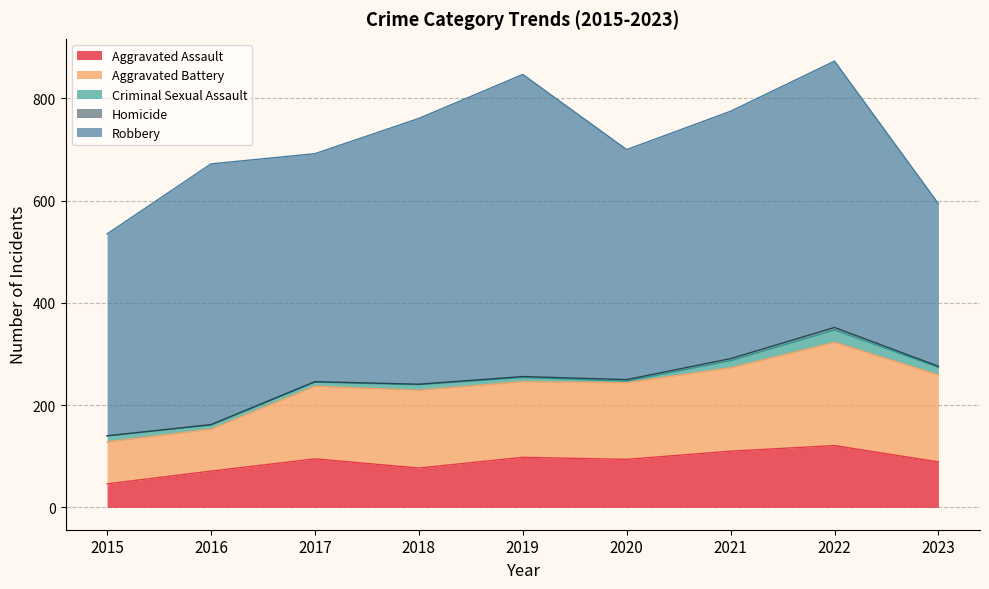

True or false: Homicide and Aggravated Assault intersect in this chart.

False